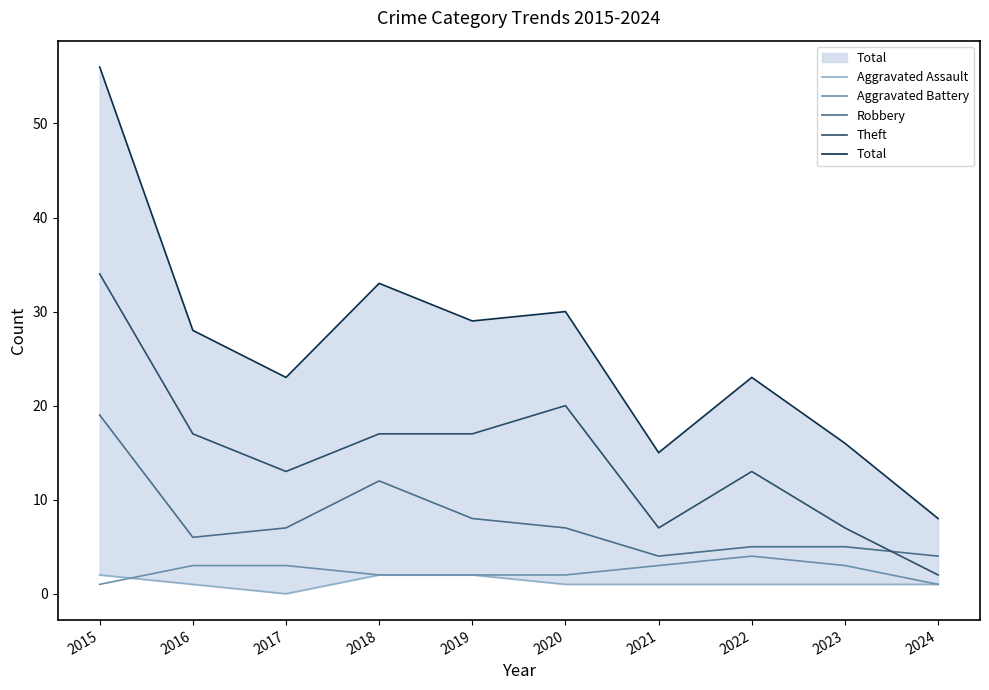

True or false: Theft and Total intersect in this chart.

False